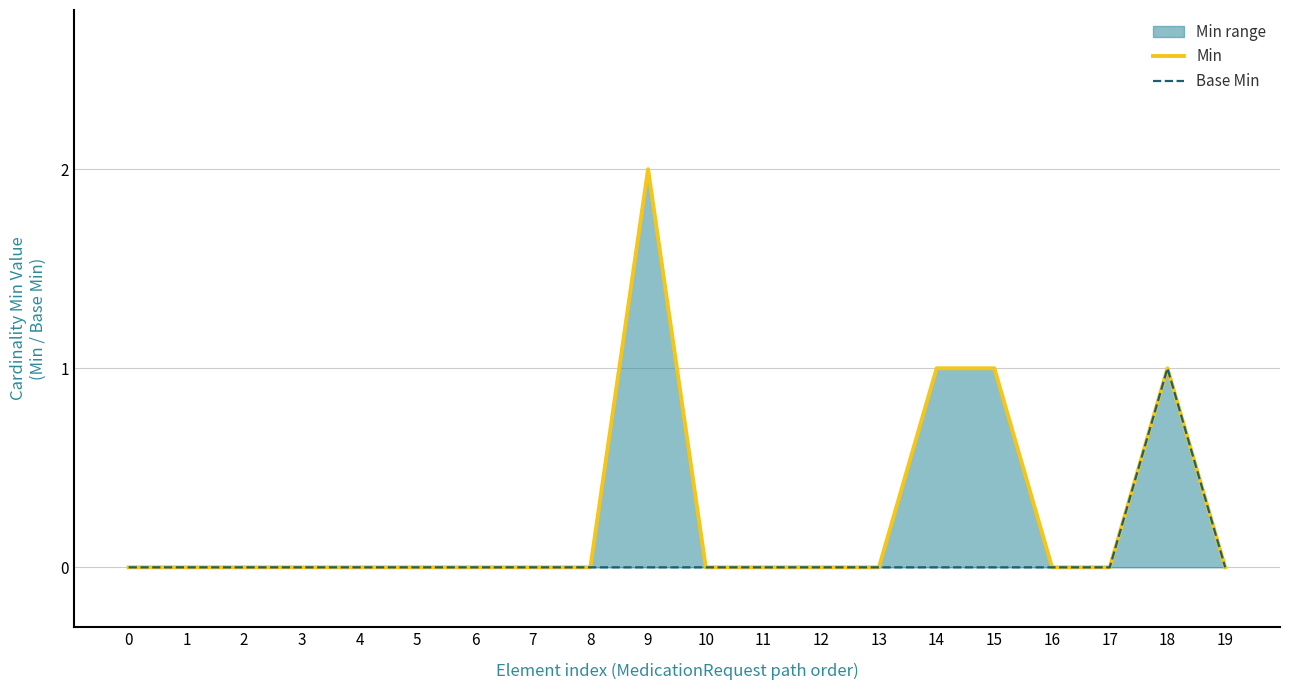

How many positive values does the Min series have?

4